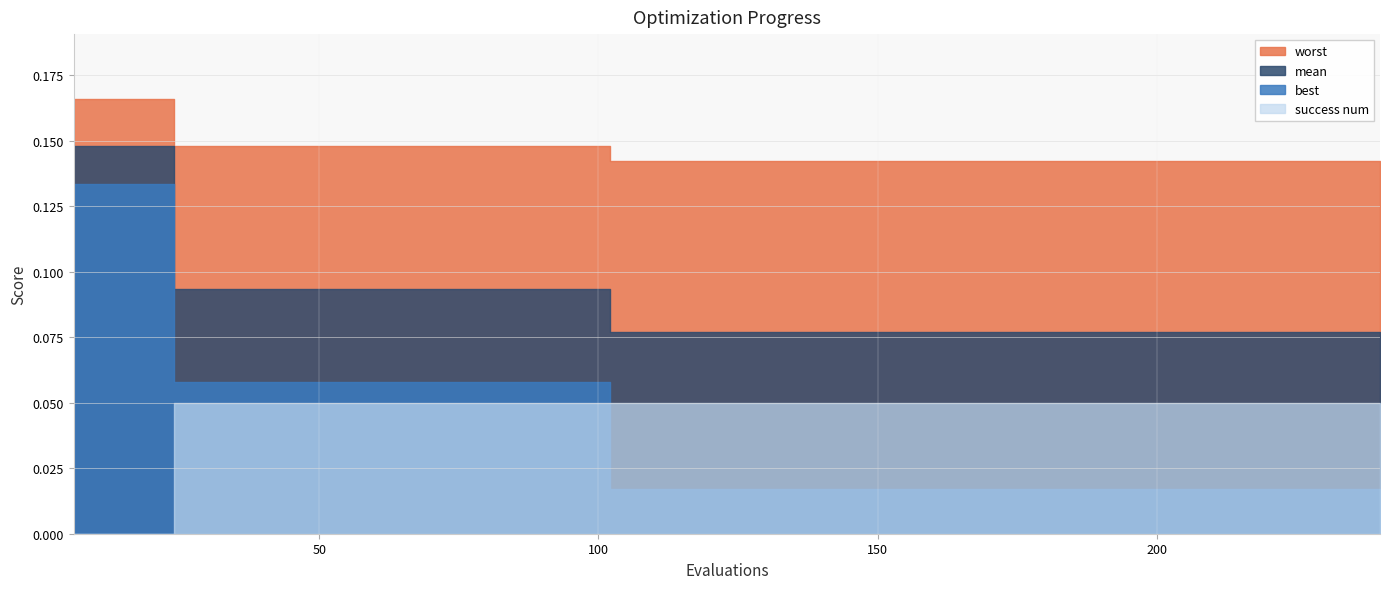

True or false: worst and best cross at least once.

False